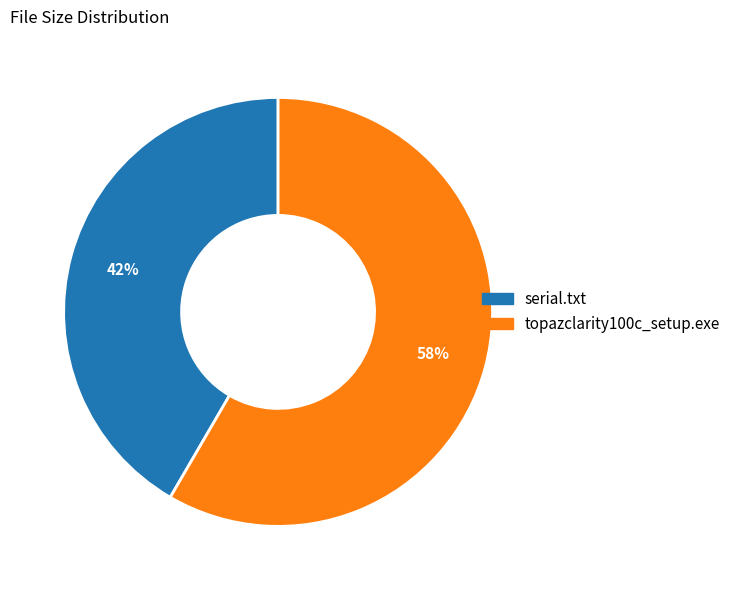

To the nearest percent, what percentage of the pie is serial.txt?

42%